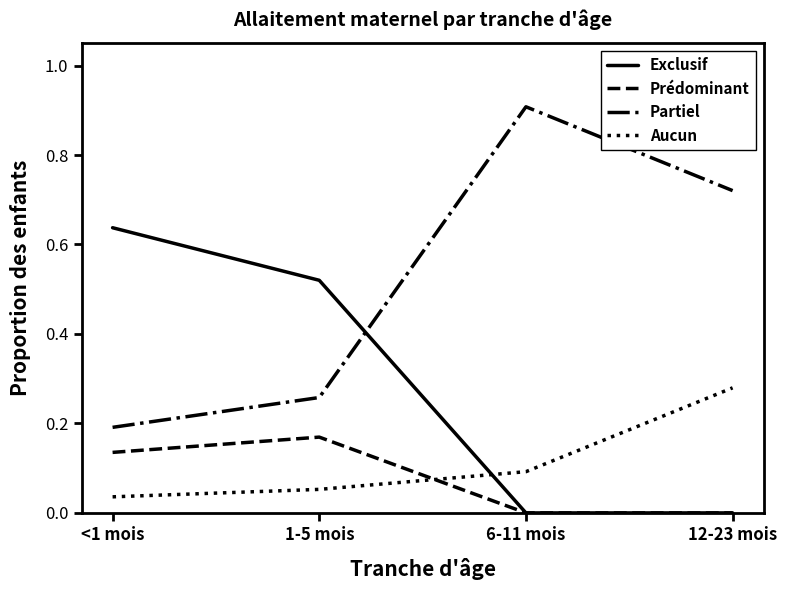

Does the chart have visible grid lines?

No